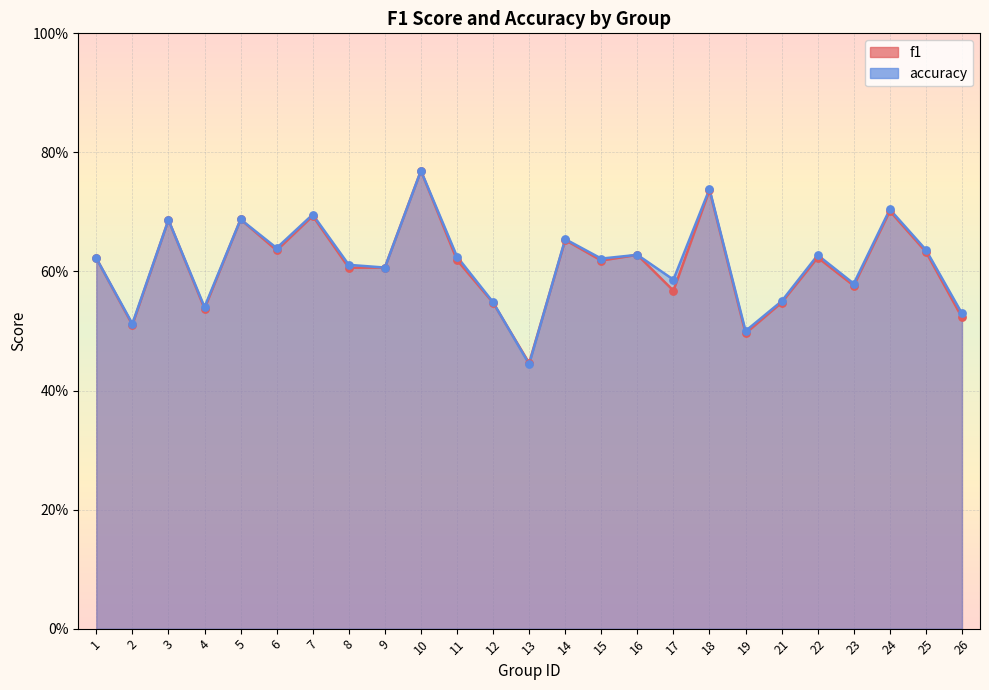

Which series has the largest Y range (max minus min)?

accuracy